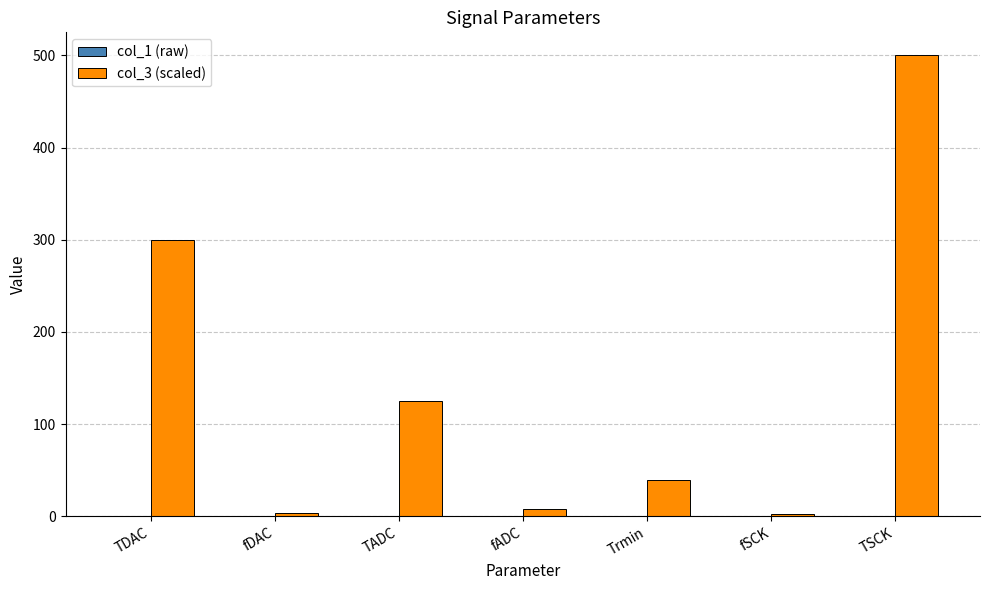

Which series has the largest total across all categories?

col_3 (scaled)